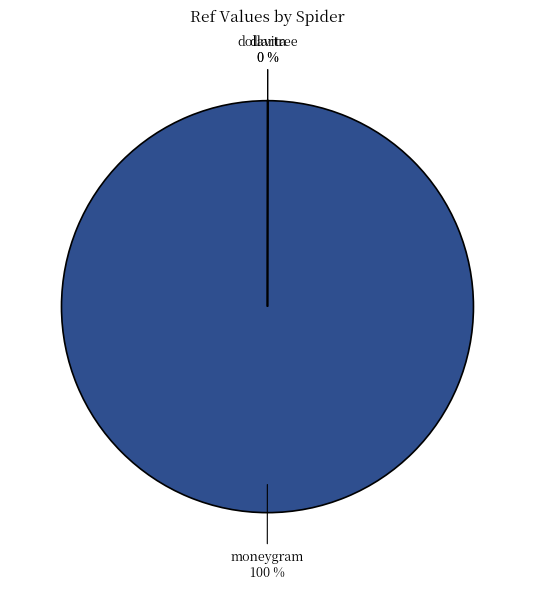

Which category accounts for the majority?

moneygram